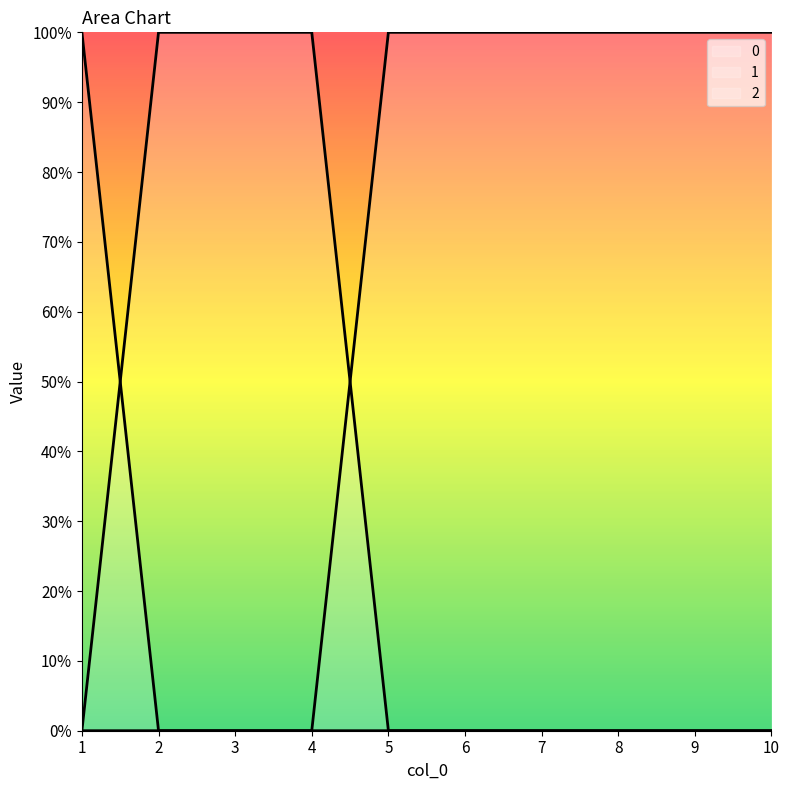

Where is 0 nearest to the value 0?

2